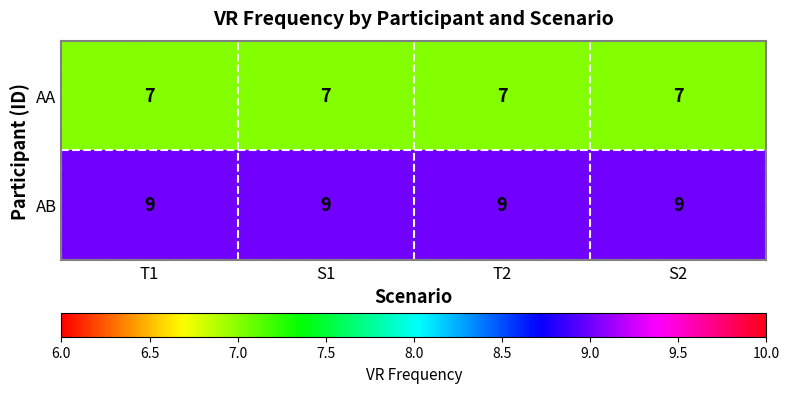

True or false: AB has a value of 3 at S2.

False